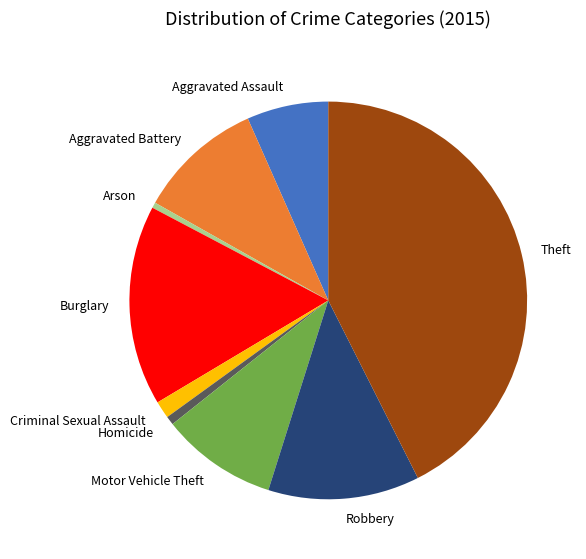

Between Aggravated Battery and Criminal Sexual Assault, which is larger?

Aggravated Battery